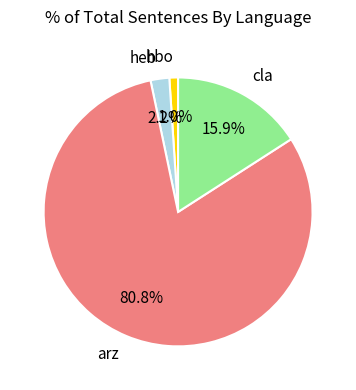

To the nearest percent, what is the difference between the largest and smallest slice percentages?

80%